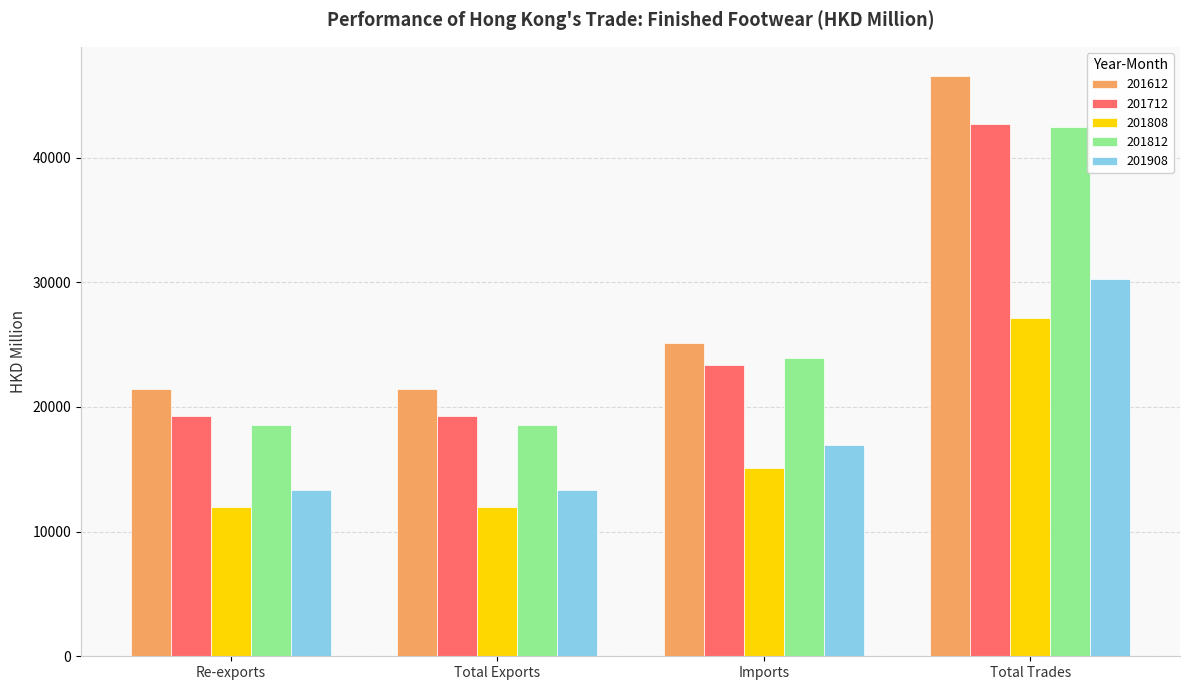

What position from the right is Imports?

2